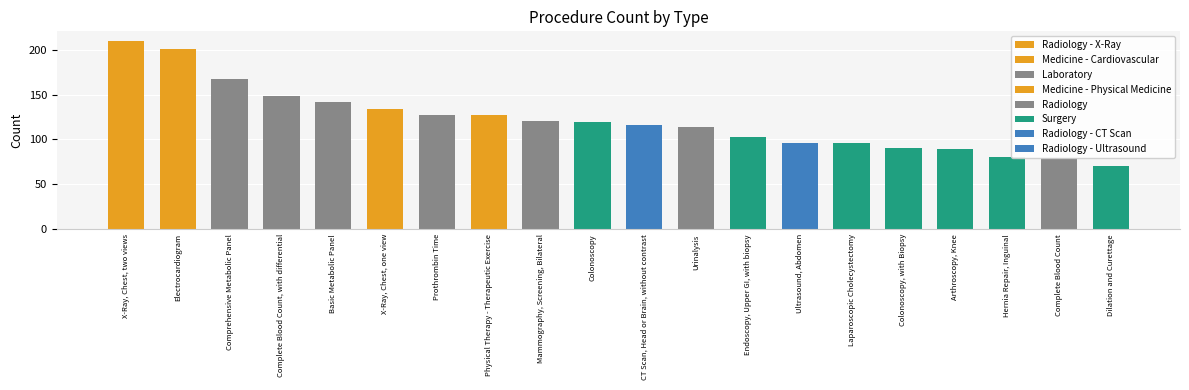

Is it true that the value at Colonoscopy is 189?

False